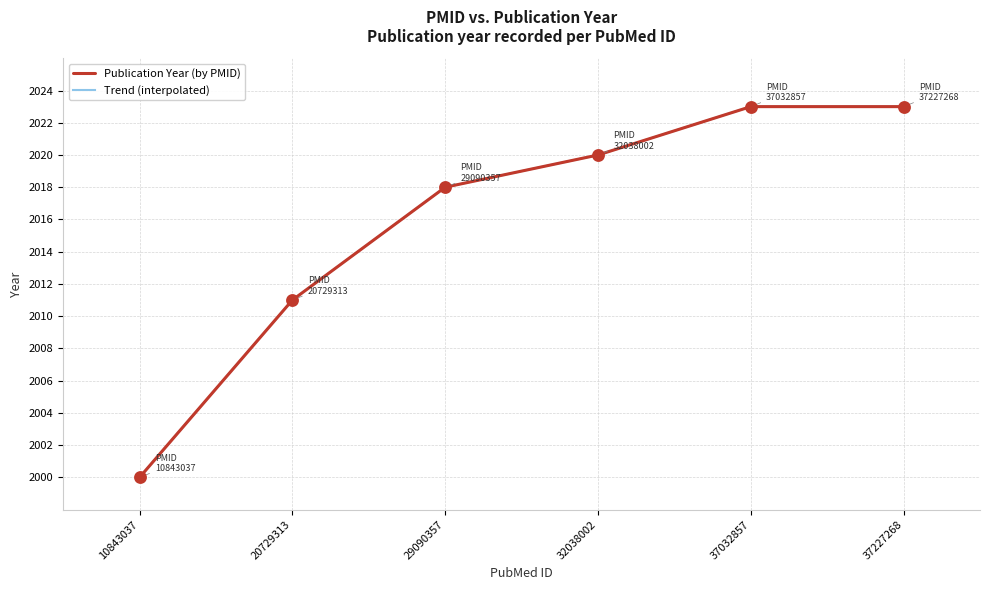

Between 10843037 and 37032857, which is larger?

37032857